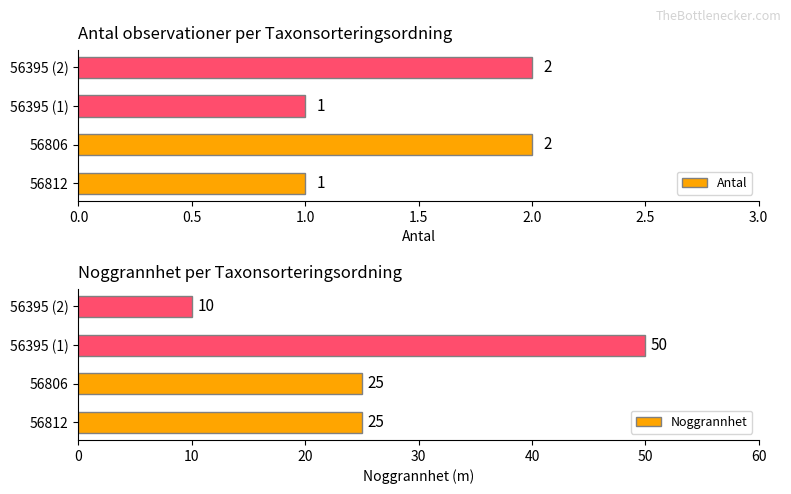

Read the Antal value at 56812.

1